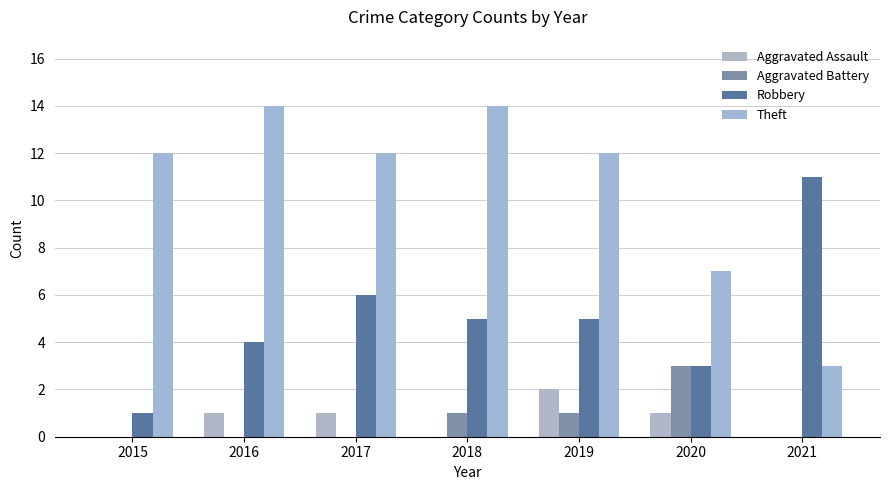

Reading right to left, transcribe all the data shown in this chart.

Aggravated Assault: 0	1	2	0	1	1	0
Aggravated Battery: 0	3	1	1	0	0	0
Robbery: 11	3	5	5	6	4	1
Theft: 3	7	12	14	12	14	12